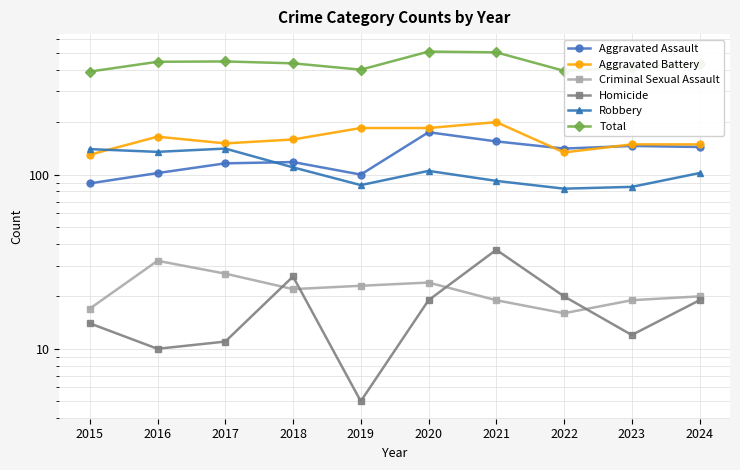

What value does the Total series have at 2020, to the nearest 10?

510